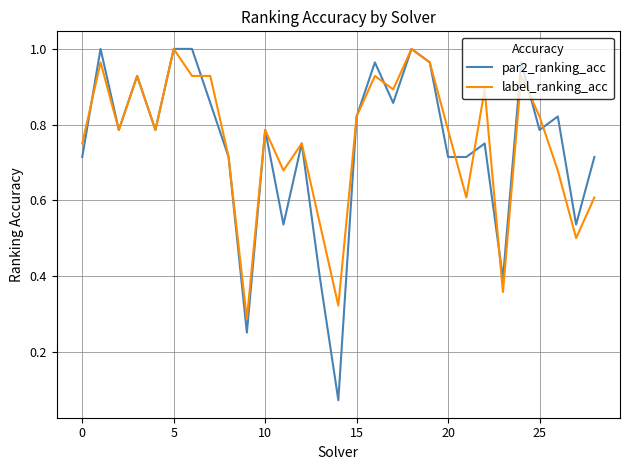

Does the chart have visible grid lines?

Yes